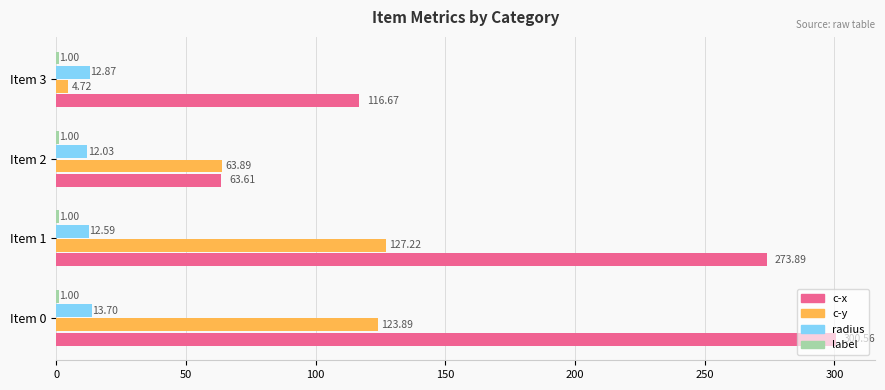

Which series has the largest total across all categories?

c-x